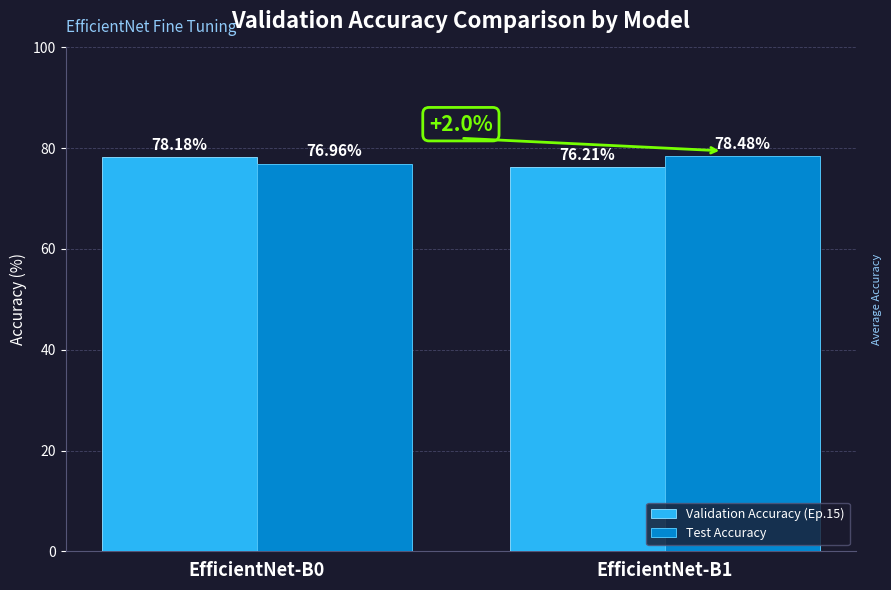

Reading right to left, what are all the values shown in this chart?

Validation Accuracy (Ep.15): EfficientNet-B1=76.2	EfficientNet-B0=78.2
Test Accuracy: EfficientNet-B1=78.5	EfficientNet-B0=77.0